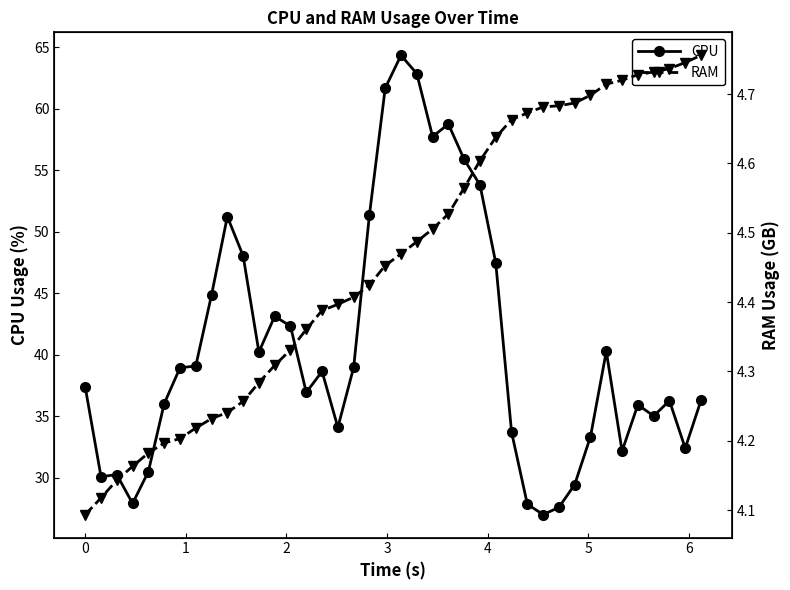

True or false: CPU and RAM cross at least once.

False